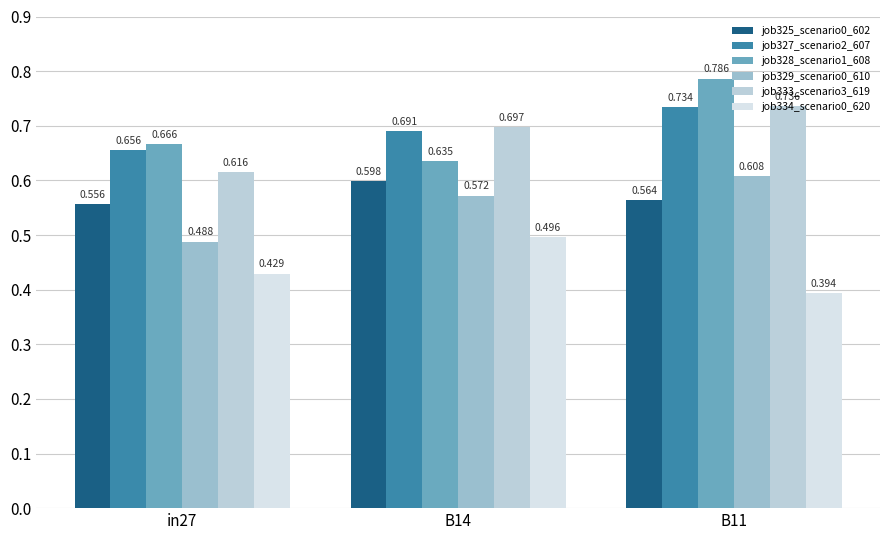

How many bars are there in each group?

6